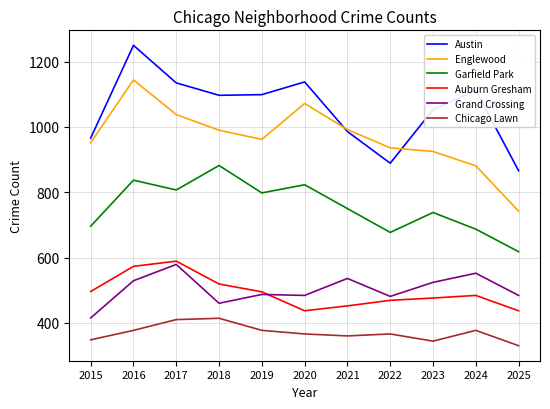

What is the minimum value shown in the chart?

330